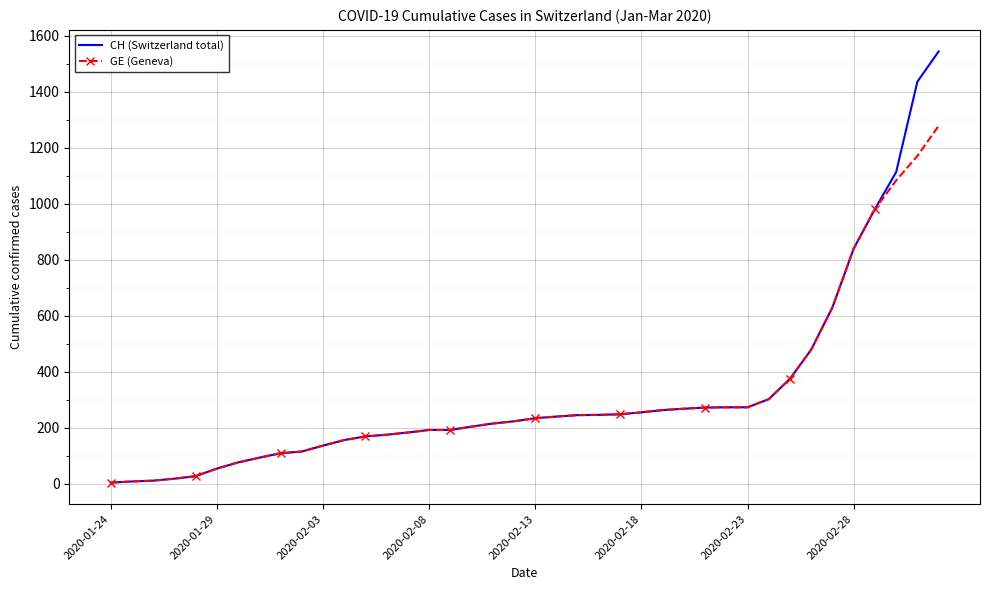

What is the maximum value shown in the chart?

1544